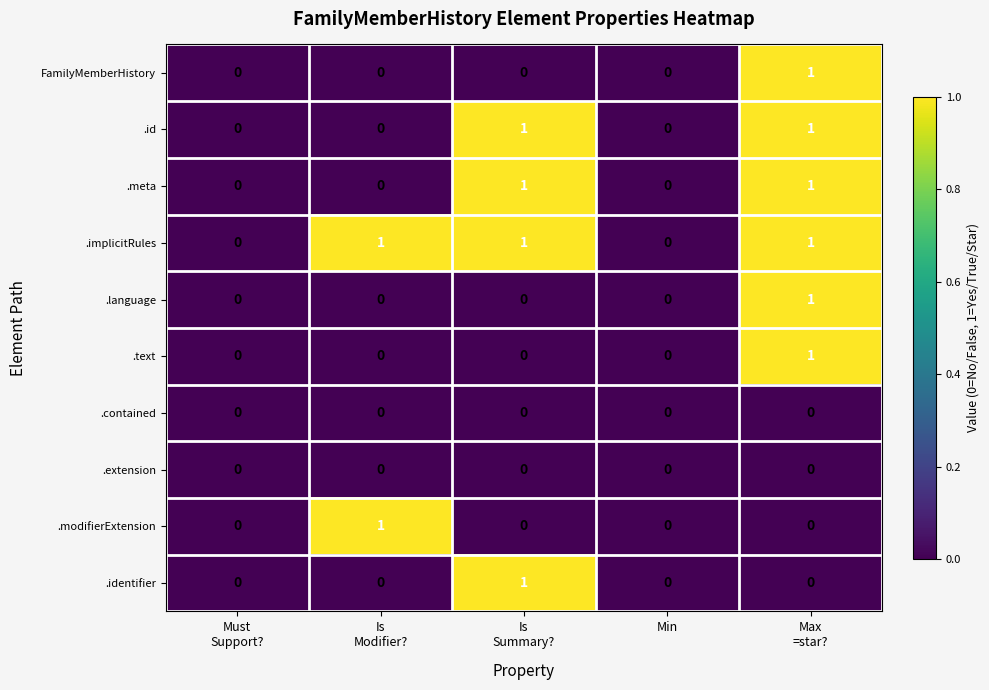

Count the .id values in the range 0 to 1.

5